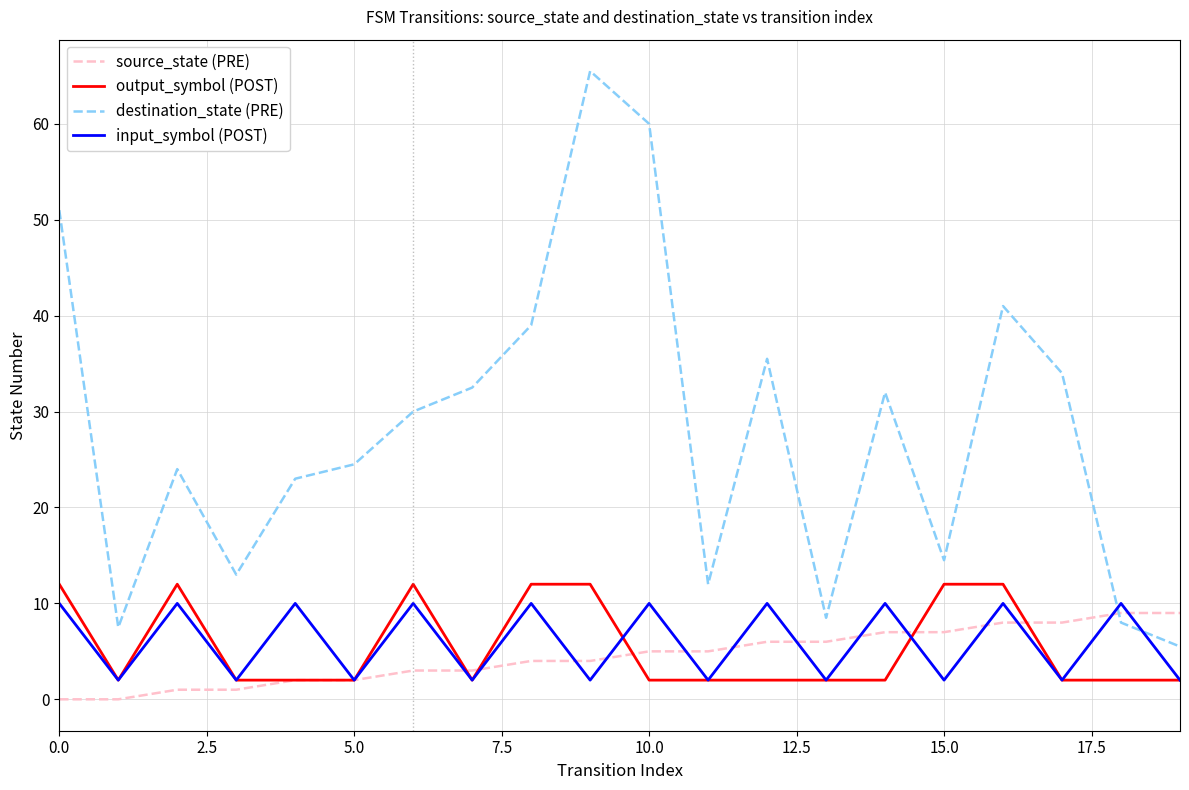

Which series has the largest total across all categories?

destination_state (PRE)